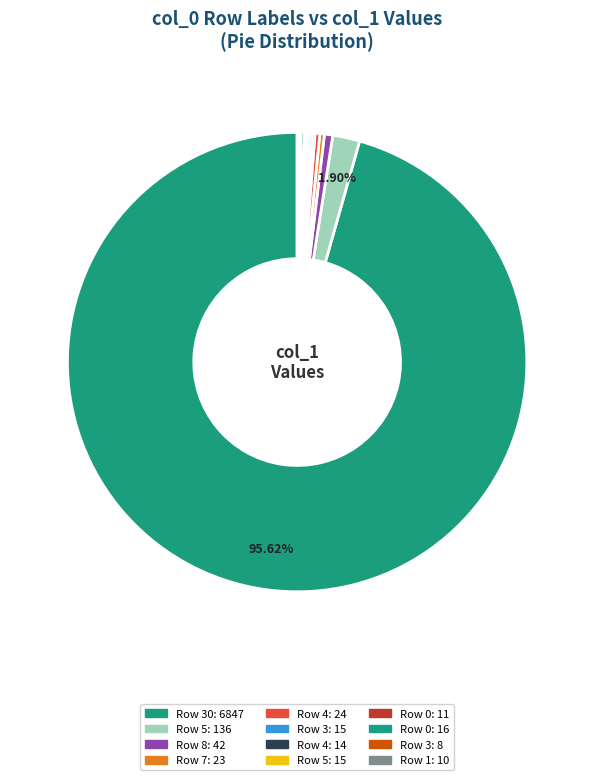

Count the number of slices in the pie.

12